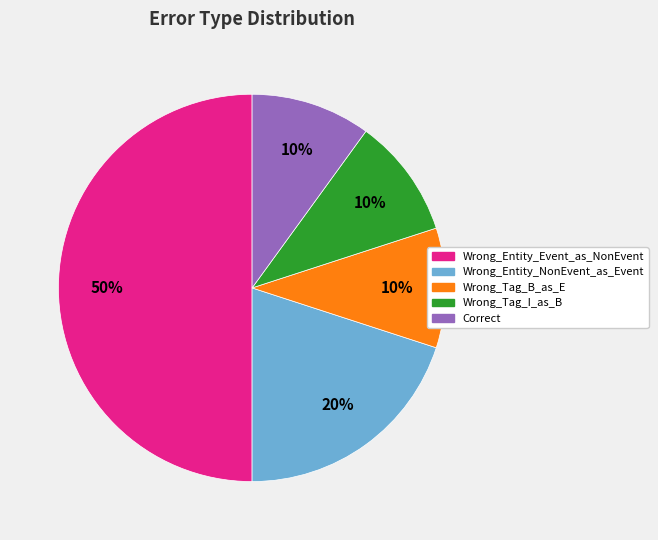

To the nearest percent, what is the average slice percentage?

20%